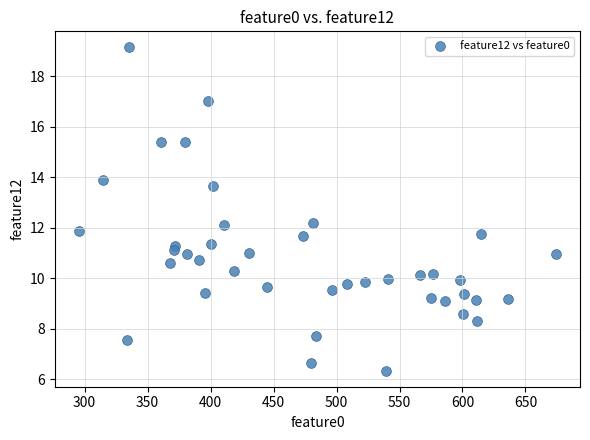

What is the range of X values (max minus min)?

379.1